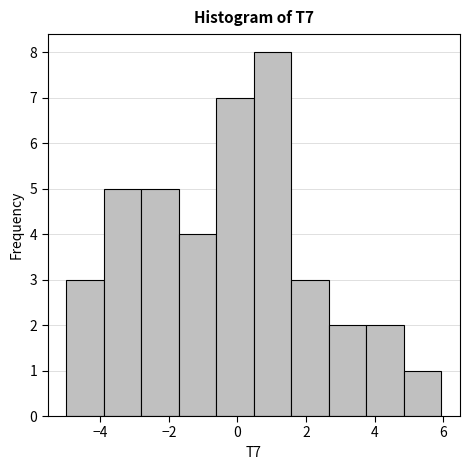

Reading left to right, list every bar in this chart as the range it spans on the x-axis followed by its height. Neither the bar edges nor the heights are printed on the chart, so give them approximately, as read against the axes.

-5.0 to -3.8: 3
-3.8 to -2.8: 5
-2.8 to -1.8: 5
-1.8 to -0.6: 4
-0.6 to 0.4: 7
0.4 to 1.6: 8
1.6 to 2.6: 3
2.6 to 3.8: 2
3.8 to 4.8: 2
4.8 to 6.0: 1